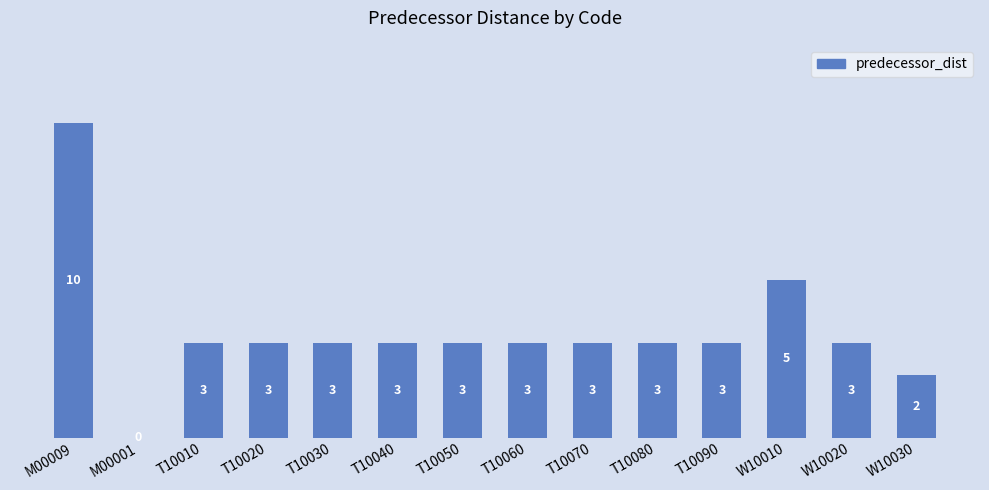

Reading left to right, what are all the values shown in this chart?

10	0	3	3	3	3	3	3	3	3	3	5	3	2